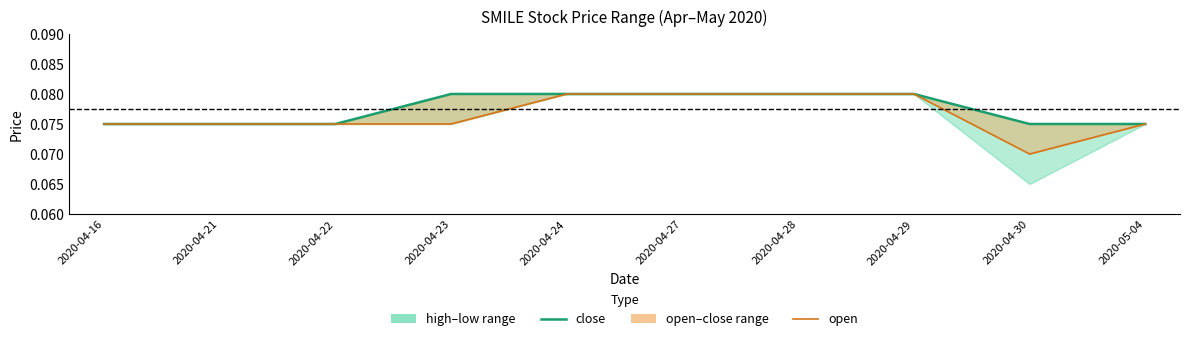

The open series shows 0.1 at 2020-04-29. True or false?

True